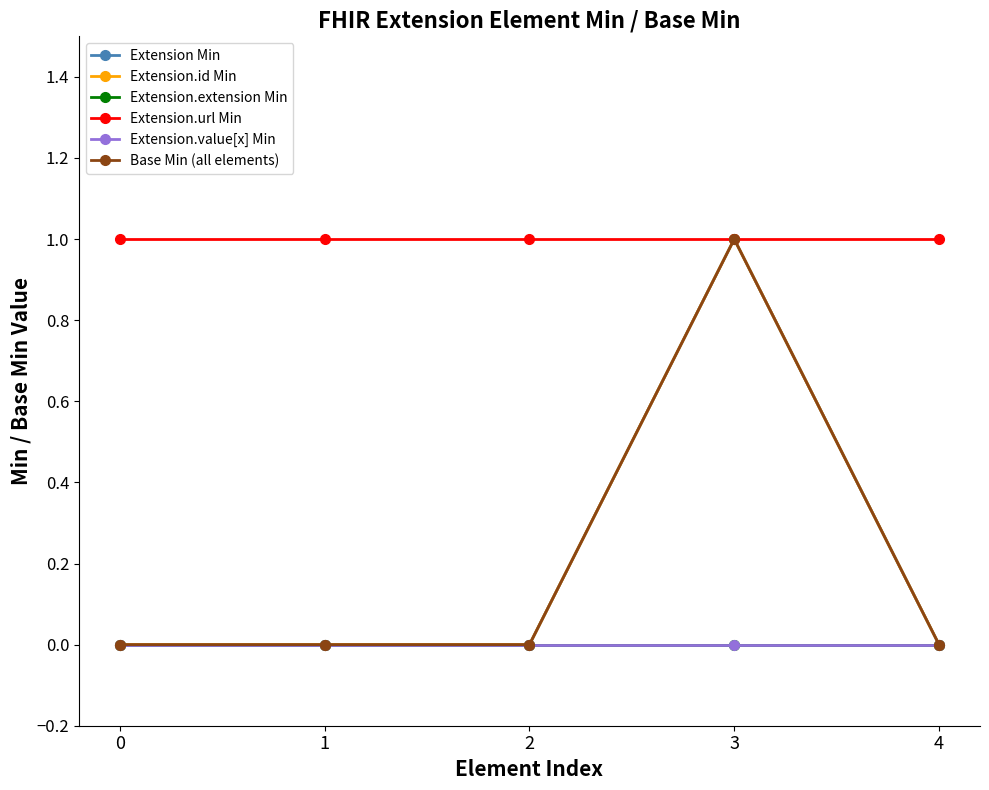

True or false: Extension Min and Extension.value[x] Min intersect in this chart.

False